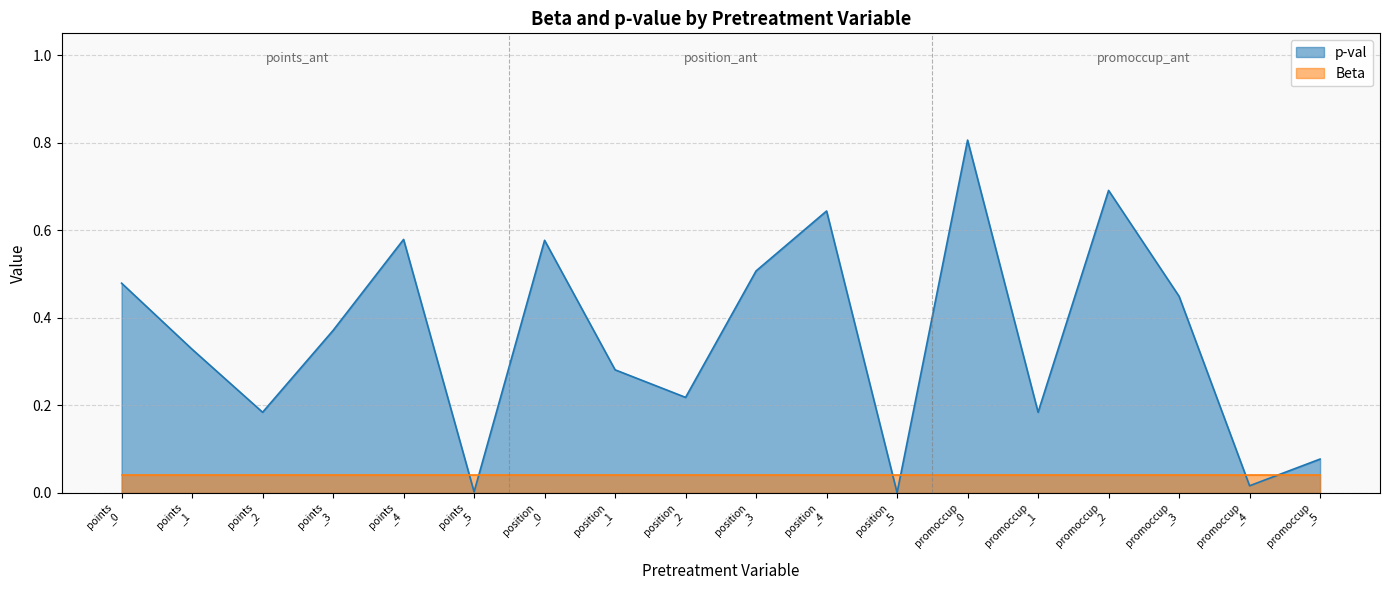

Which series has the widest spread of values?

p-val